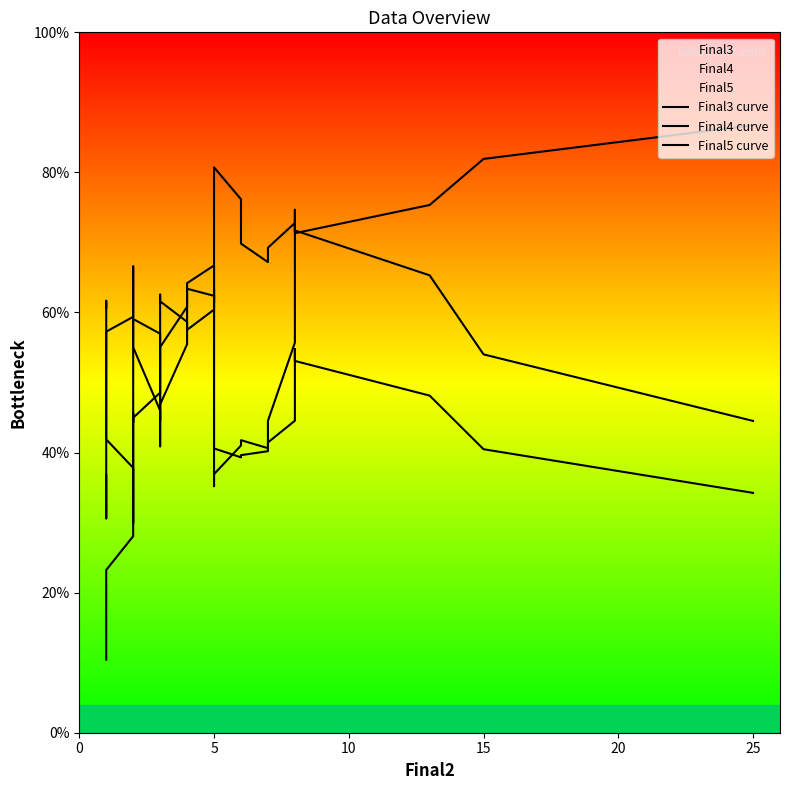

Which series has the largest total across all categories?

Final3 curve